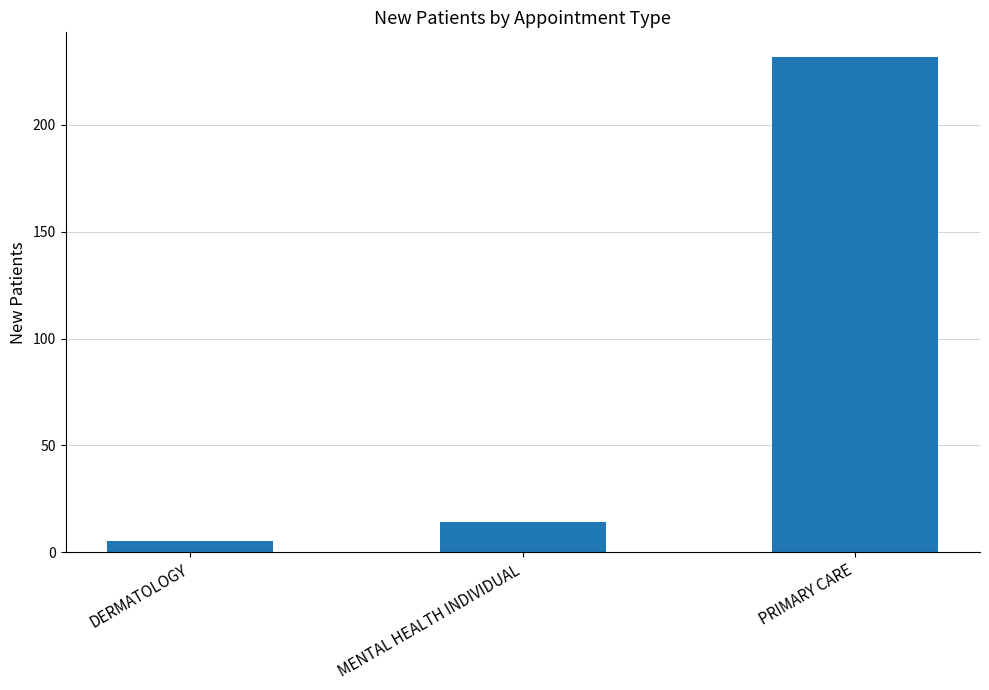

What is the label of the 1st bar from the right?

PRIMARY CARE